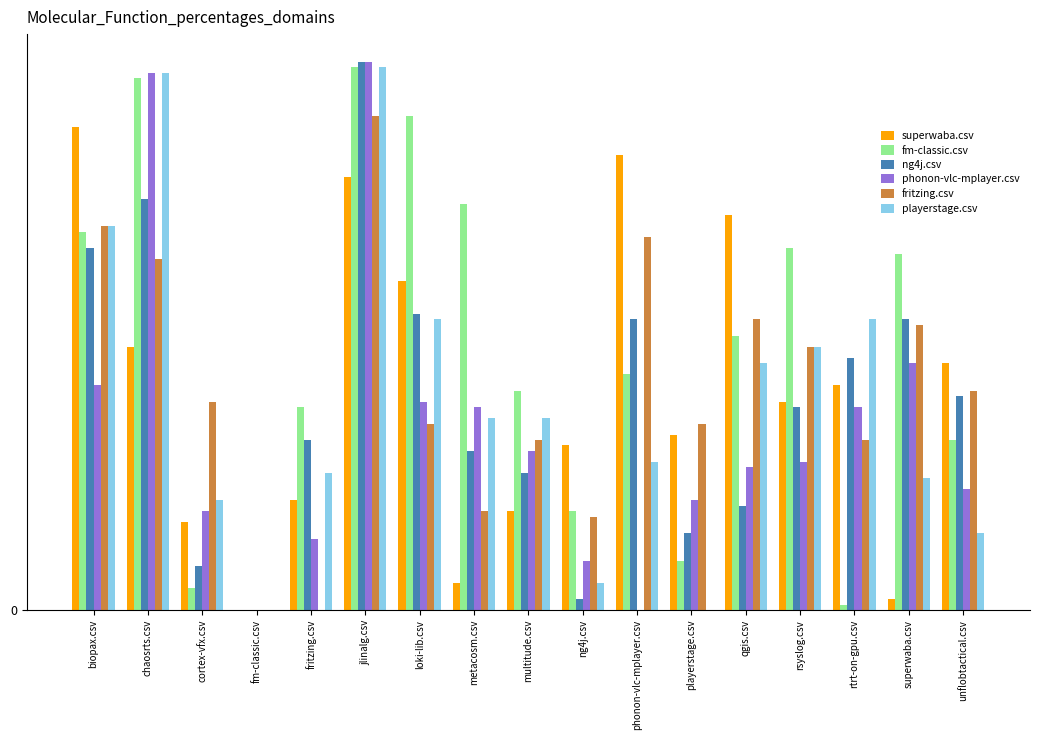

Which series has the largest total across all categories?

fm-classic.csv